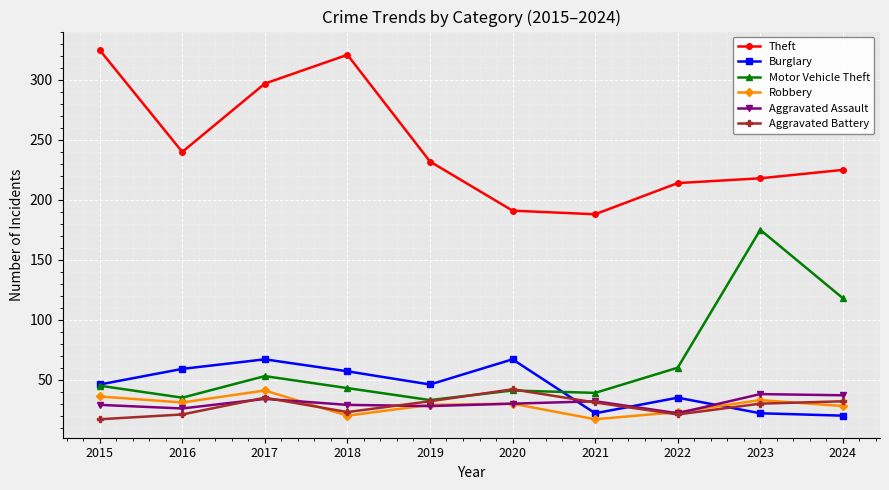

What is the spread (max minus min) of values at 2023?

196